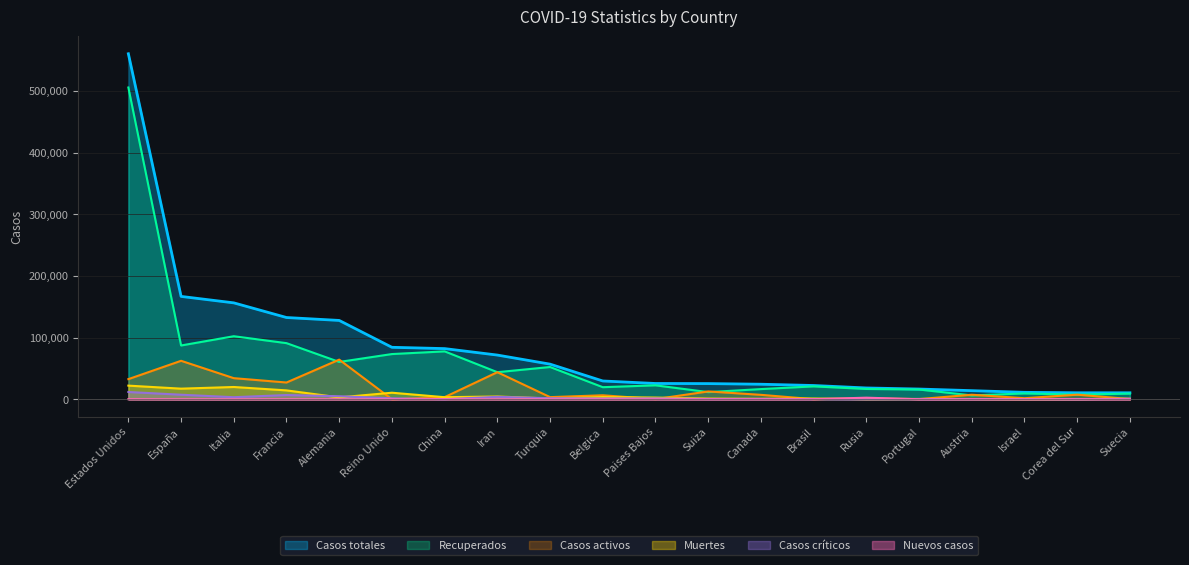

Which category has the highest value in the Recuperados series?

Estados Unidos